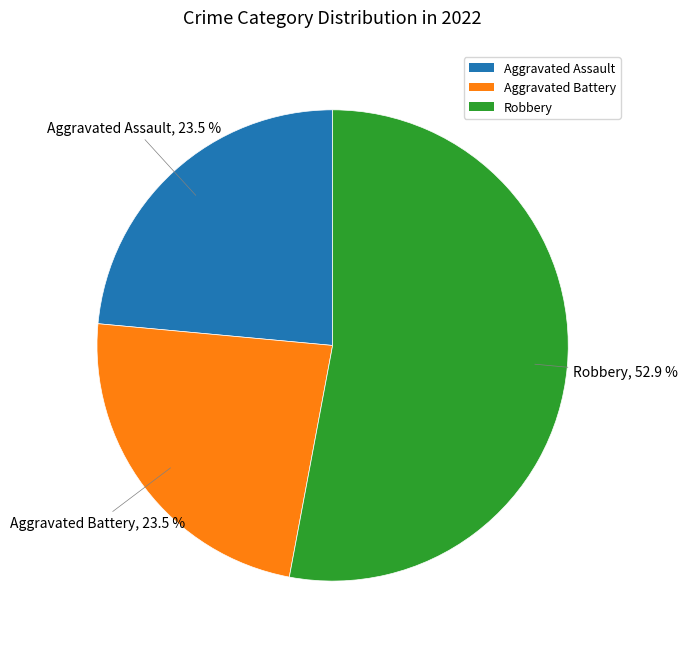

How much of the chart is everything except Aggravated Battery?

76.5%